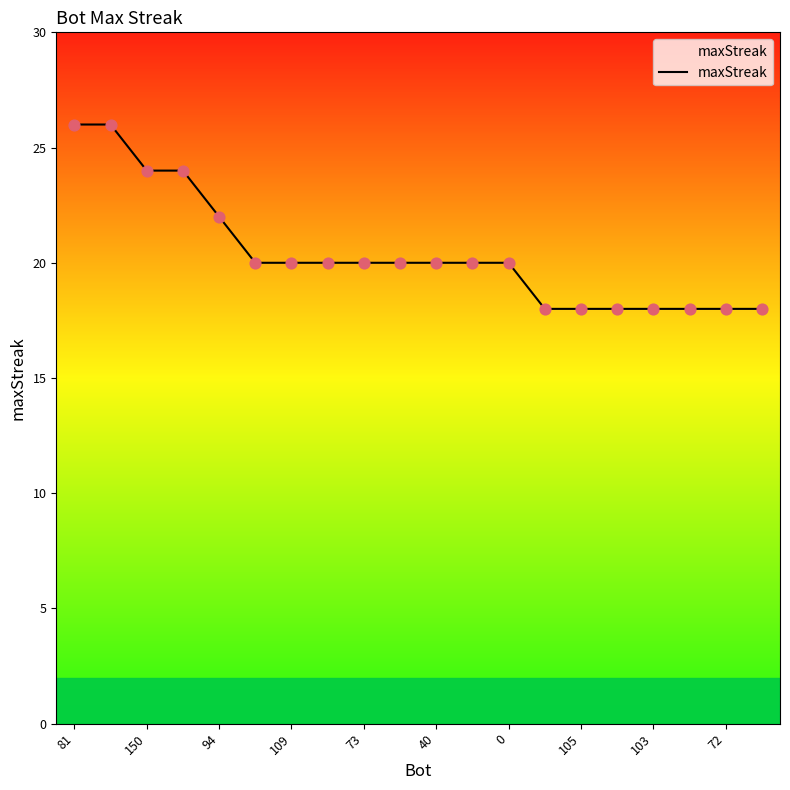

What is the smallest value displayed?

18